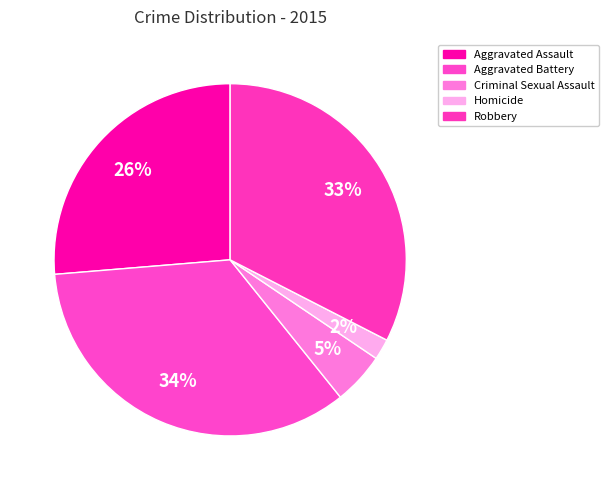

To the nearest percent, what is the difference between the Aggravated Assault and Homicide slice percentages?

24%